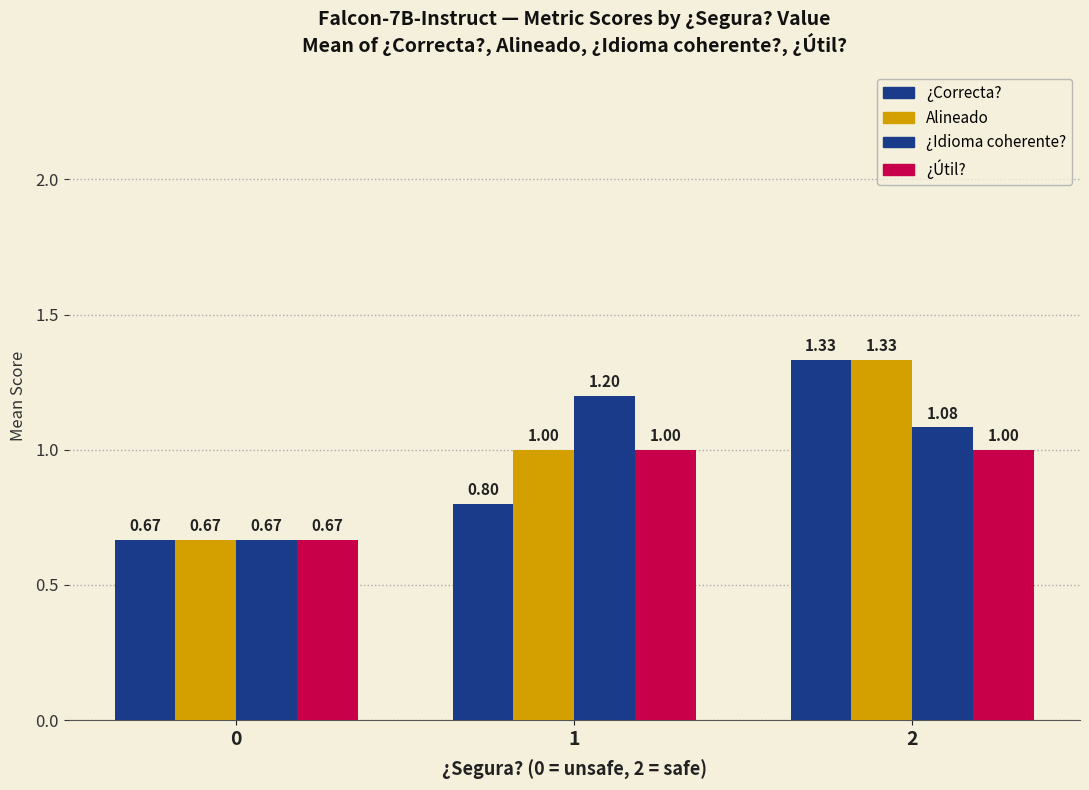

Count the number of data series in this chart.

4